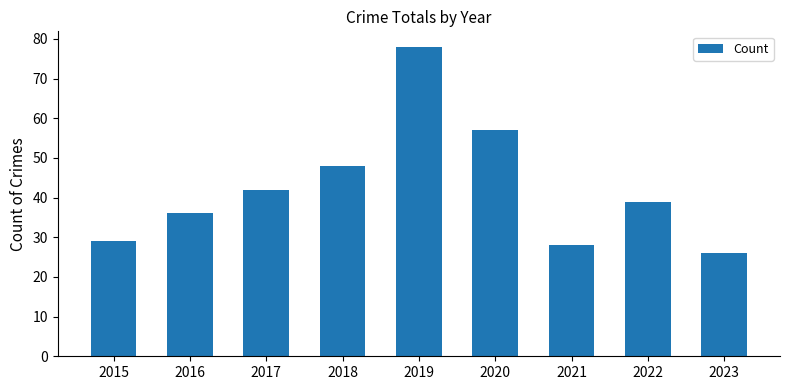

The chart shows a value of 12 at 2016. True or false?

False